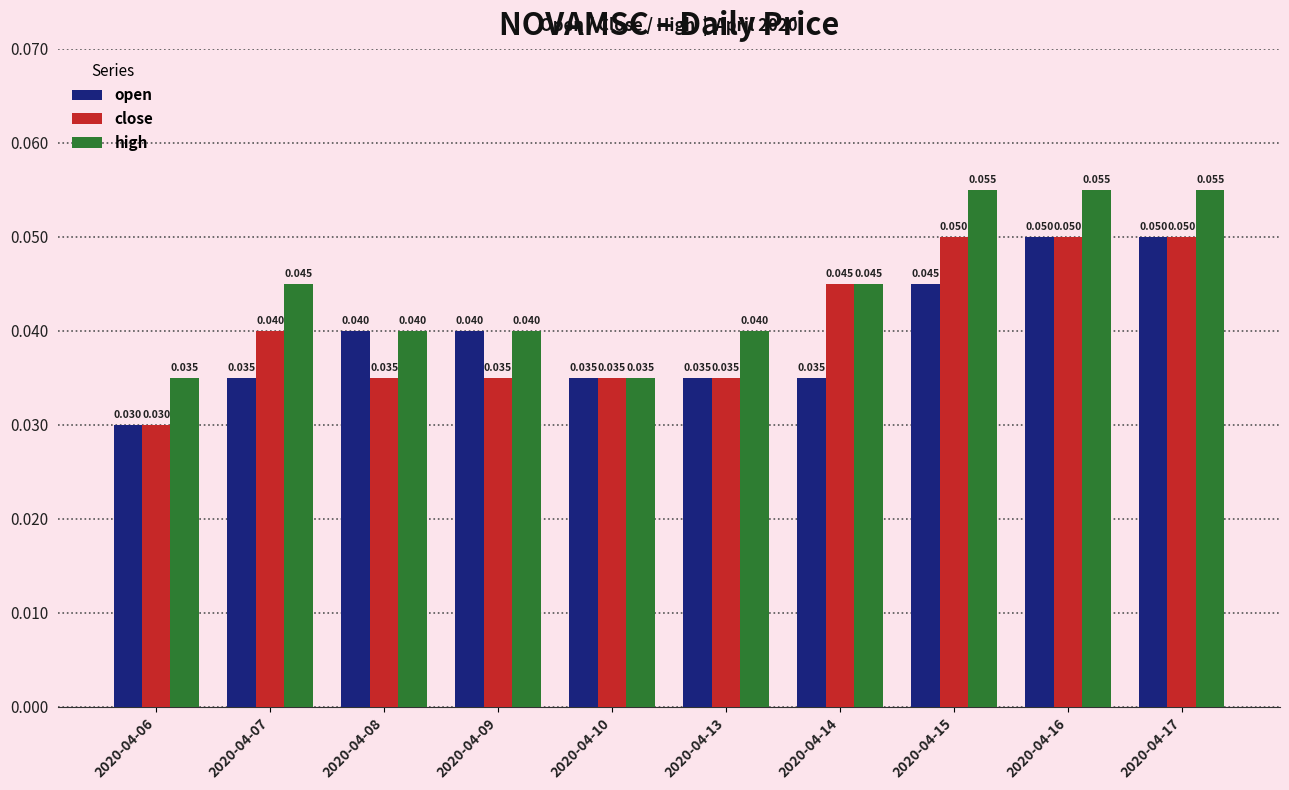

How many bars are there in each group?

3